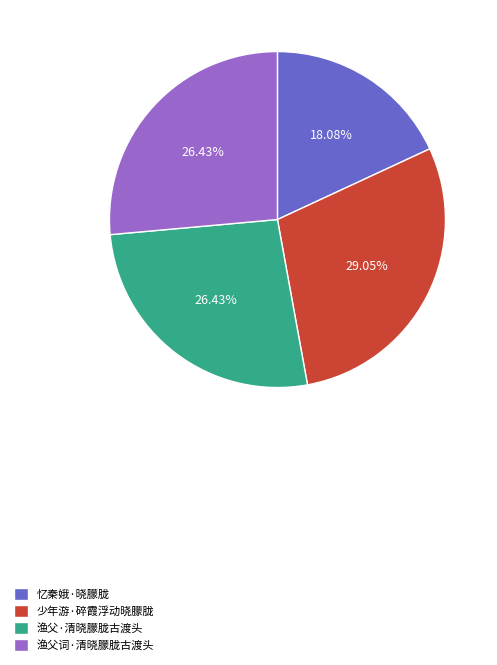

Count the number of slices in the pie.

4